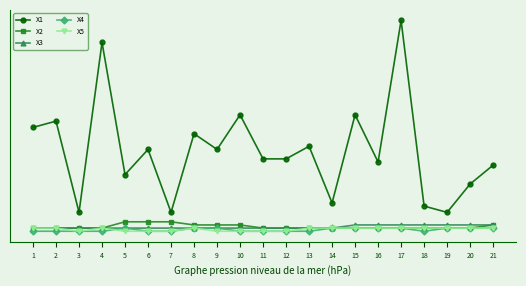

Reading left to right, what are all the values shown in this chart?

X1: 33	35	6	60	18	26	6	31	26	37	23	23	27	9	37	22	67	8	6	15	21
X2: 1	1	1	1	3	3	3	2	2	2	1	1	1	1	1	1	1	1	1	1	2
X3: 1	1	1	1	1	1	1	1	1	1	1	1	1	1	2	2	2	2	2	2	2
X4: 0	0	0	0	1	0	0	1	1	0	0	0	0	1	1	1	1	0	1	1	1
X5: 1	1	0	1	0	0	0	1	0	0	0	0	1	1	1	1	1	1	1	1	1